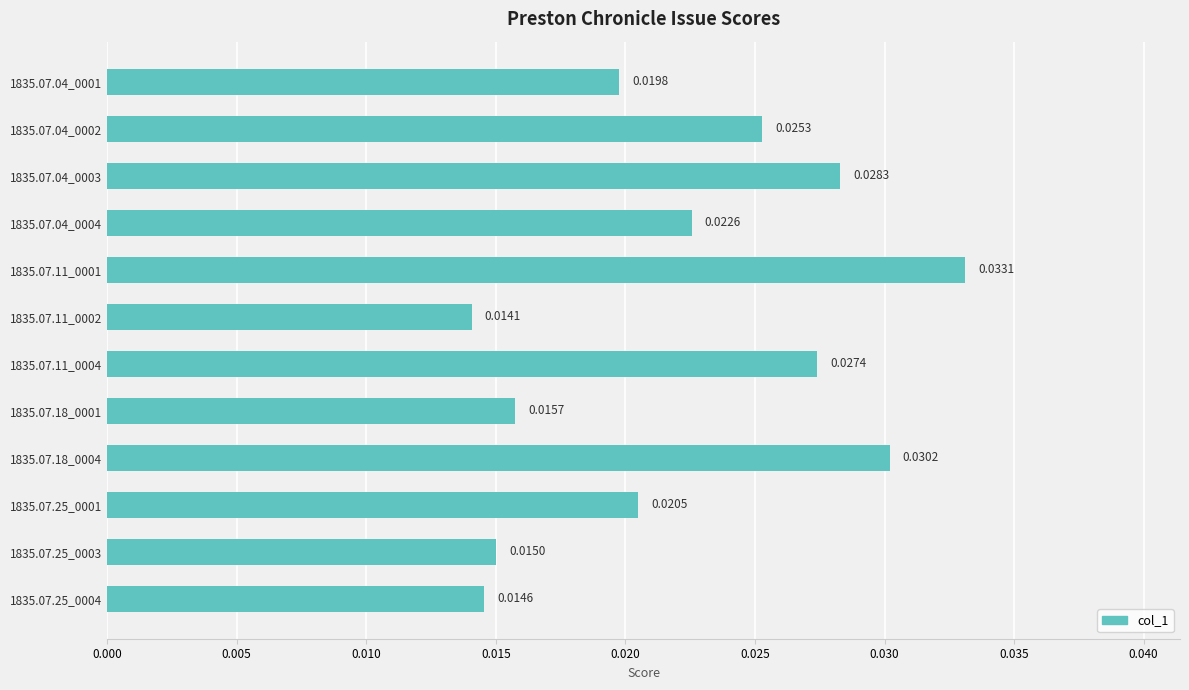

Which label corresponds to the smallest value in the chart?

1835.07.11_0002